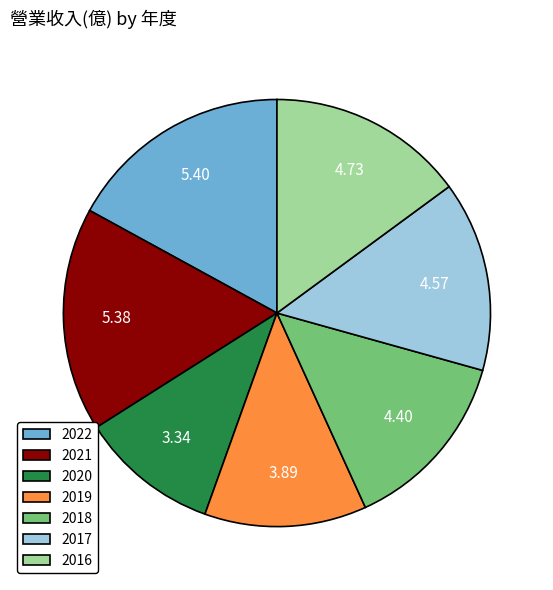

Between 2017 and 2016, which is larger?

2016